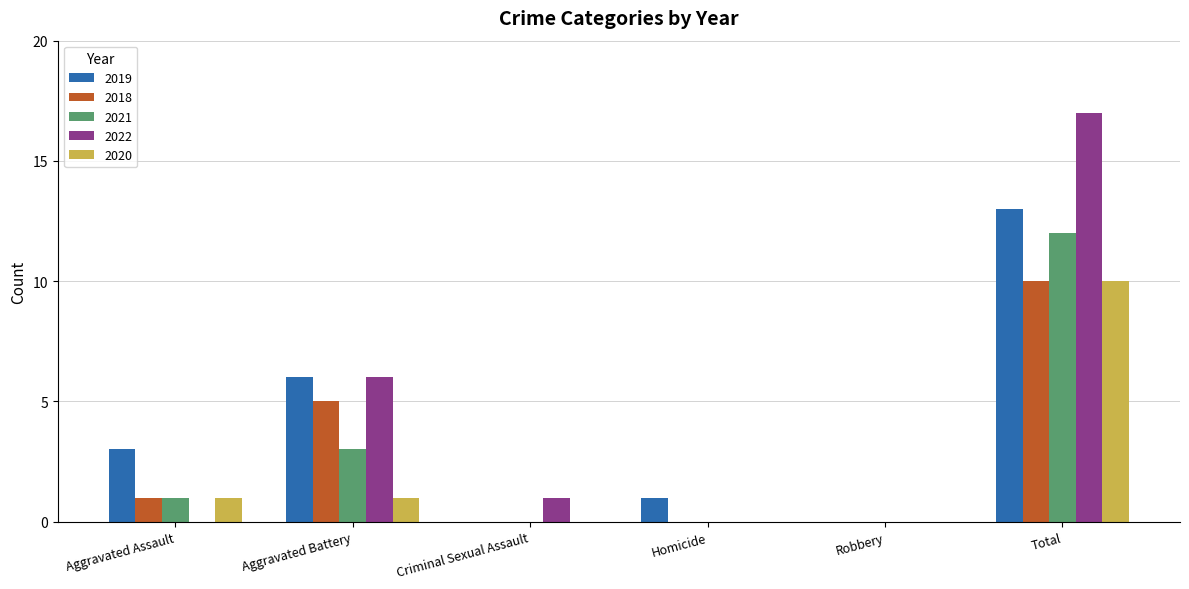

Reading left to right, list all the values displayed in this chart.

2019: Aggravated Assault=3	Aggravated Battery=6	Criminal Sexual Assault=0	Homicide=1	Robbery=0	Total=13
2018: Aggravated Assault=1	Aggravated Battery=5	Criminal Sexual Assault=0	Homicide=0	Robbery=0	Total=10
2021: Aggravated Assault=1	Aggravated Battery=3	Criminal Sexual Assault=0	Homicide=0	Robbery=0	Total=12
2022: Aggravated Assault=0	Aggravated Battery=6	Criminal Sexual Assault=1	Homicide=0	Robbery=0	Total=17
2020: Aggravated Assault=1	Aggravated Battery=1	Criminal Sexual Assault=0	Homicide=0	Robbery=0	Total=10